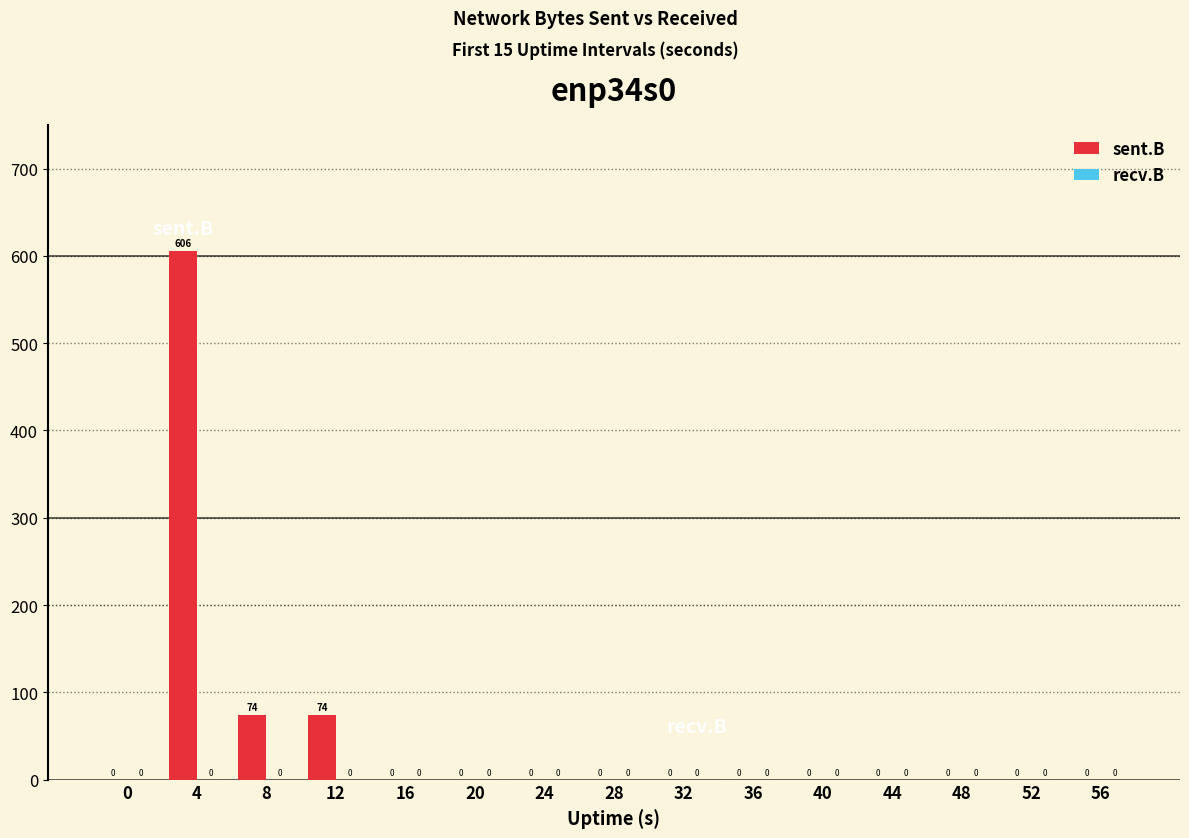

How many distinct data groups are displayed?

1